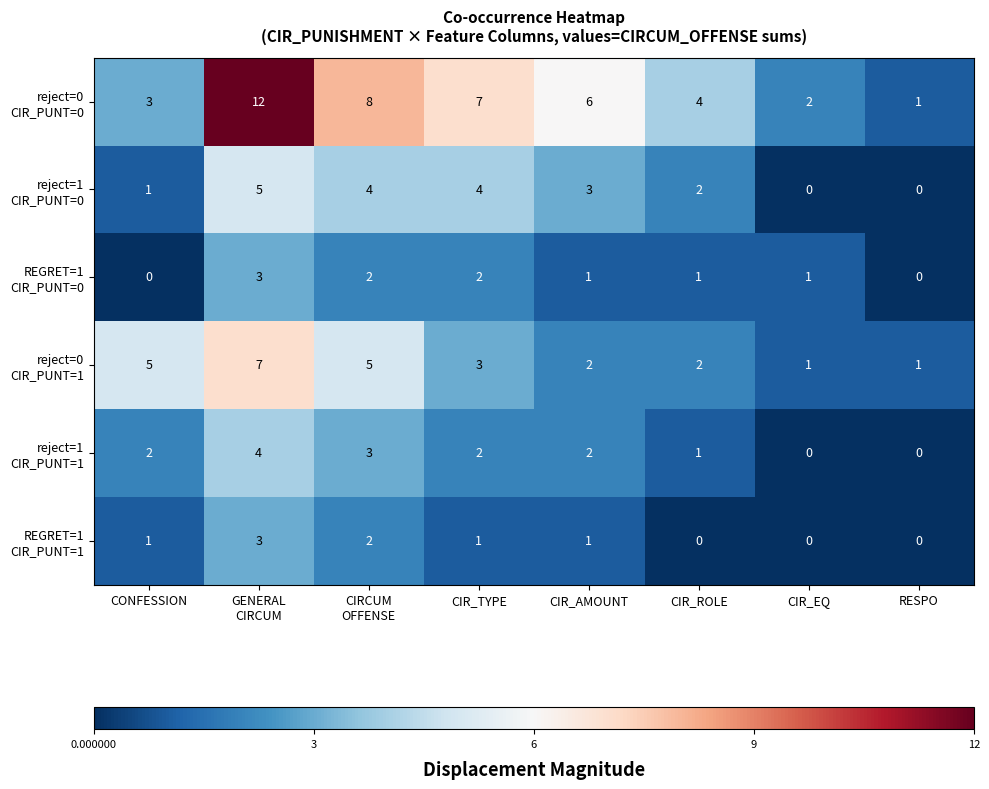

What is the total value across all series at CONFESSION?

12